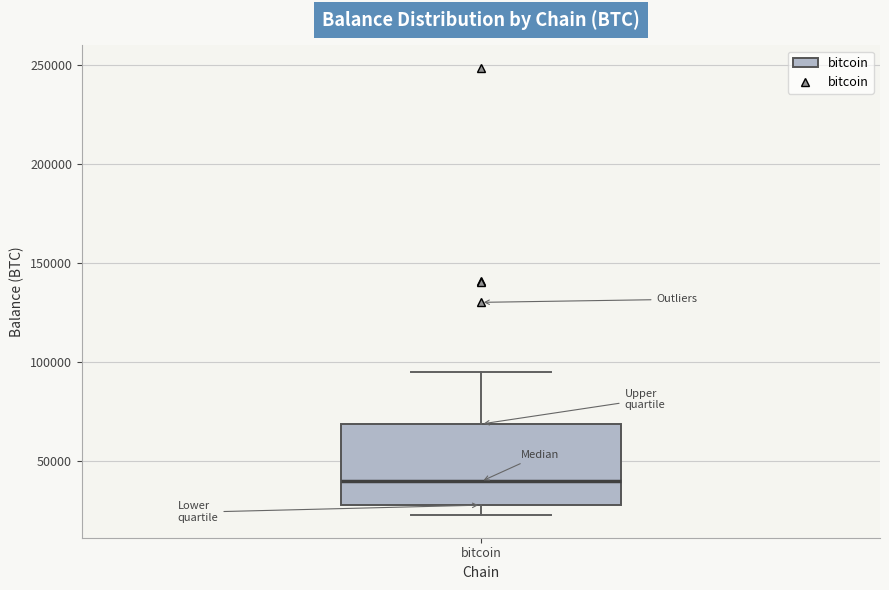

Read this box plot against the y-axis: the position of the median line, the range covered by the box, and the ends of both whiskers. The values are not printed on the chart, so give them approximately, as read against the axis.

median 40000, box 25000 to 70000, whiskers 20000 to 95000